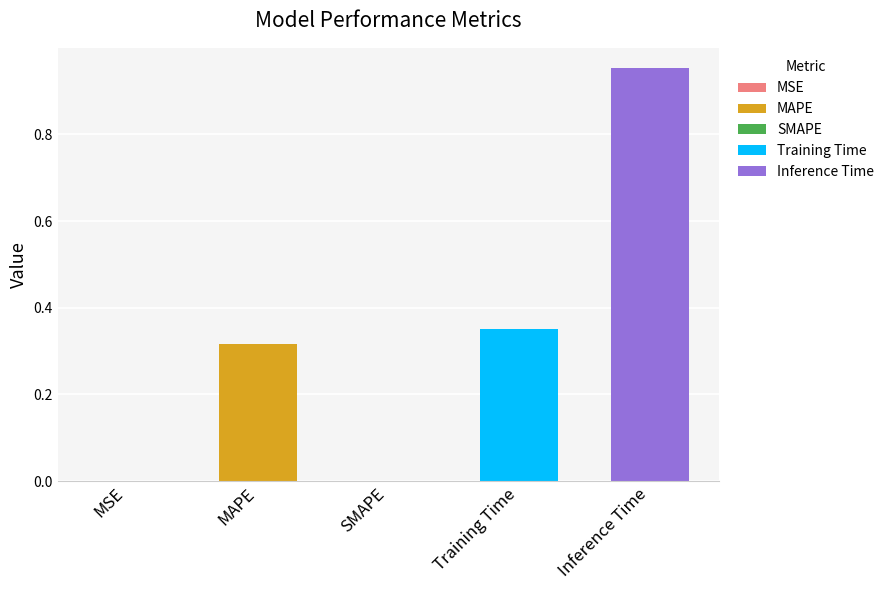

True or false: the data shows 0.0 at SMAPE.

True